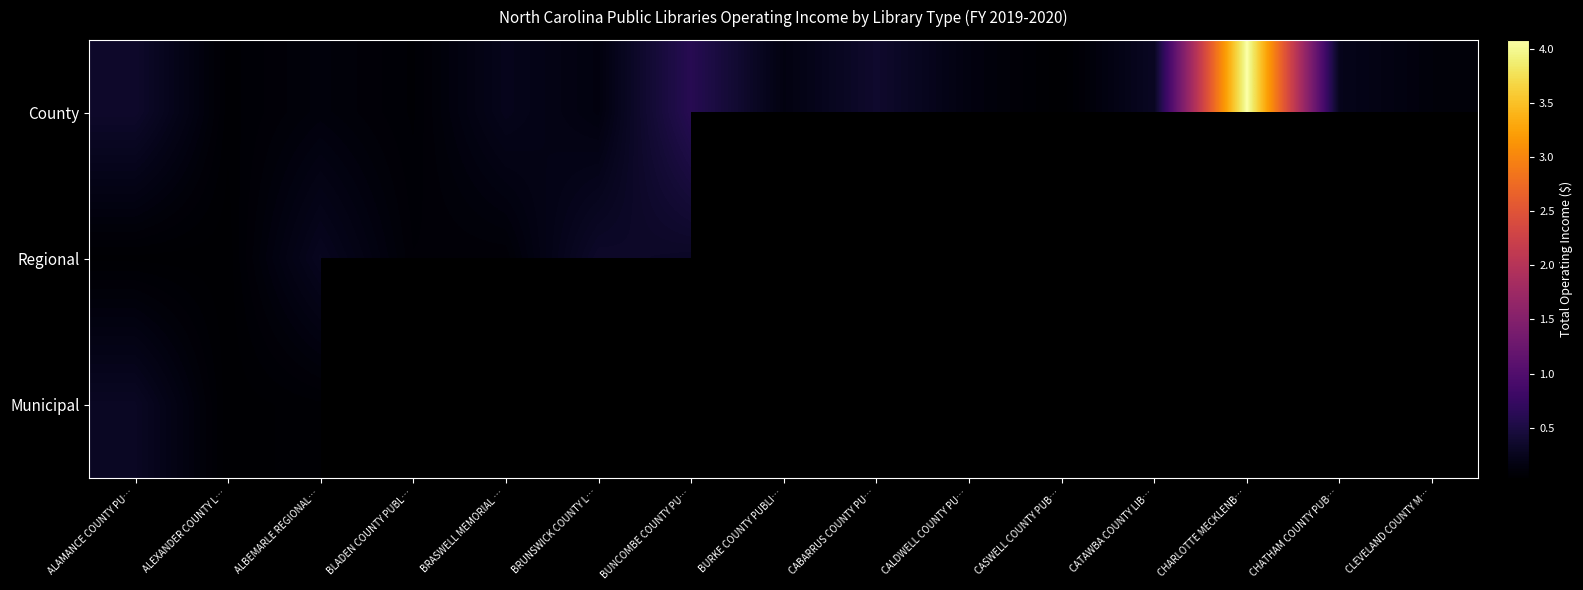

Is it true that County equals 2196054.4 at BURKE COUNTY PUBLI…?

False